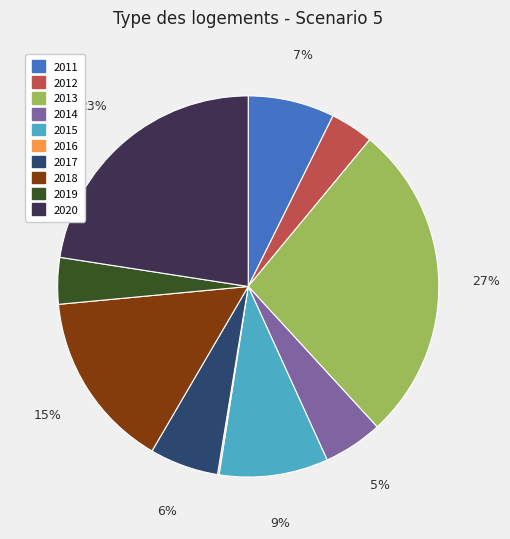

What percentage is the 2013 slice, to the nearest percent?

27%